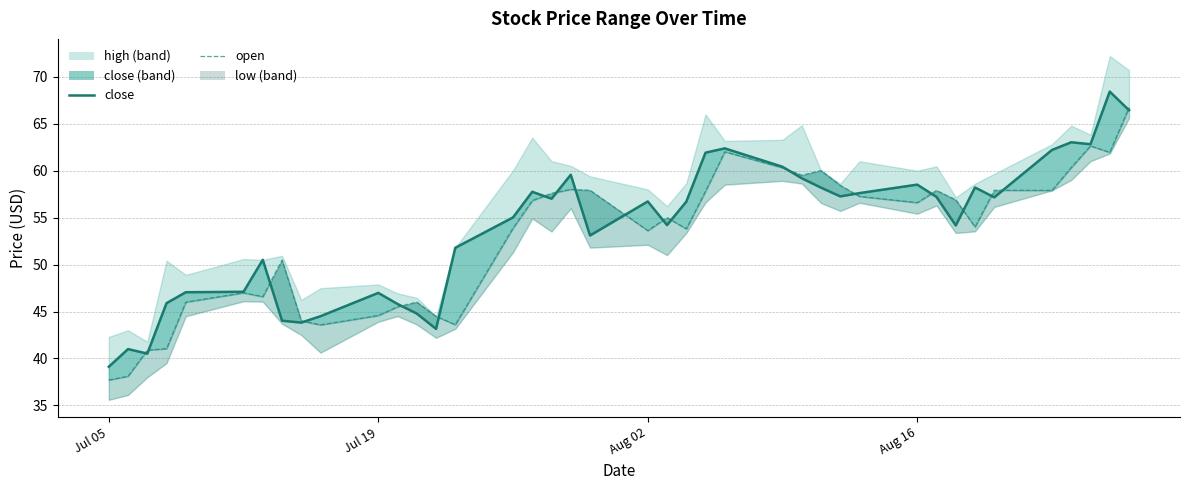

What is the label of the 4th point from the left?

Aug 16